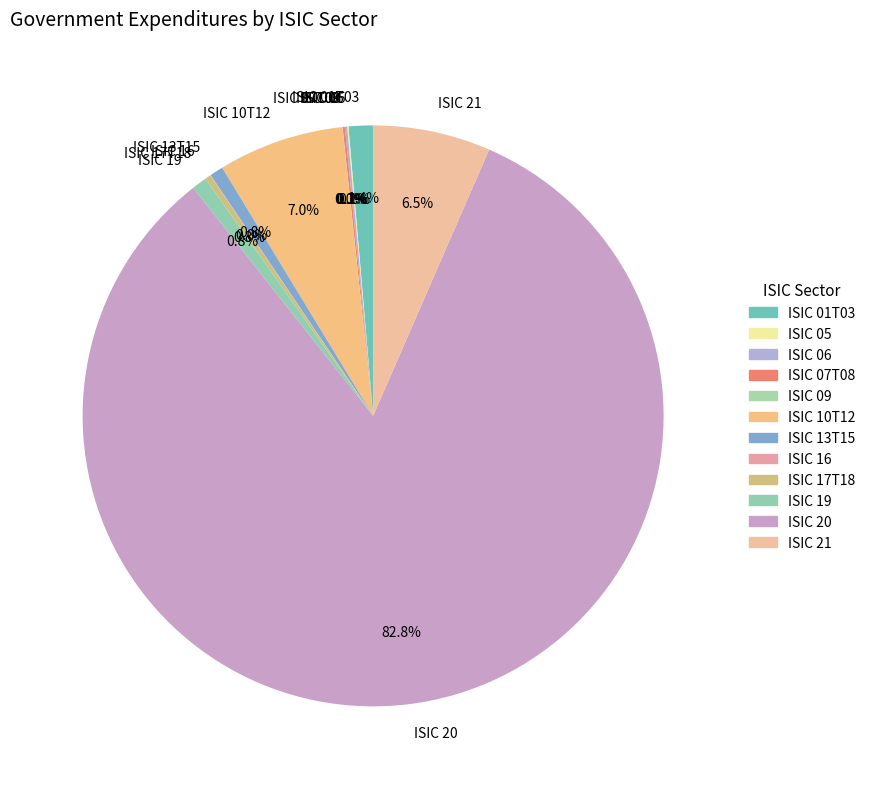

What portion of the pie excludes ISIC 10T12?

93.0%